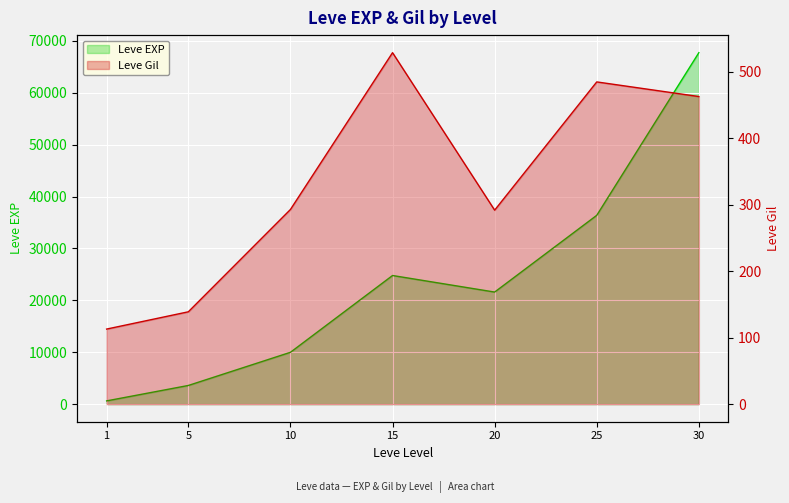

How many interior local valleys does the Leve EXP series have?

1